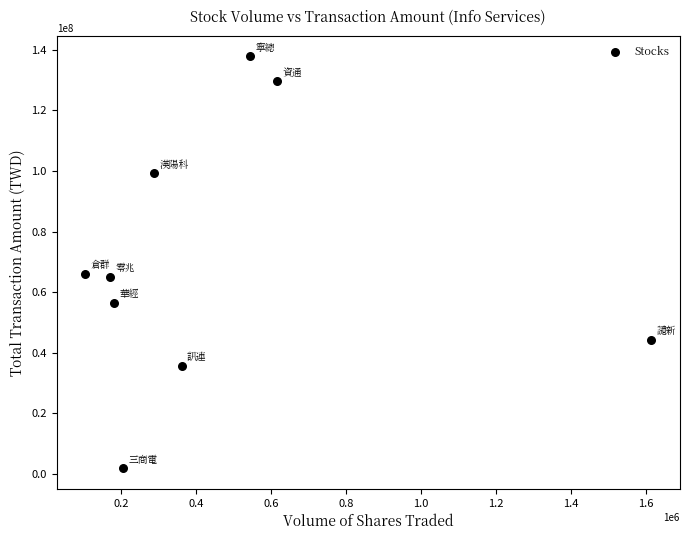

What is the range of Y values (max minus min)?

135972394